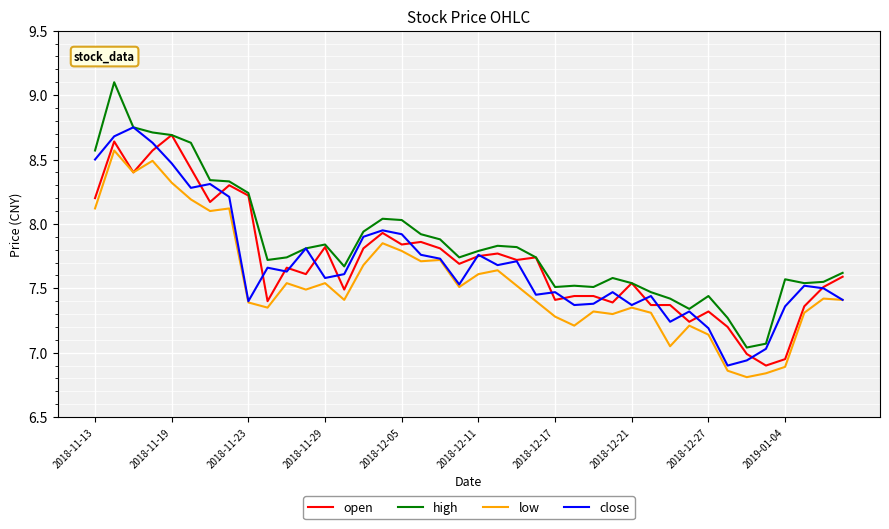

Which series has the largest total across all categories?

high